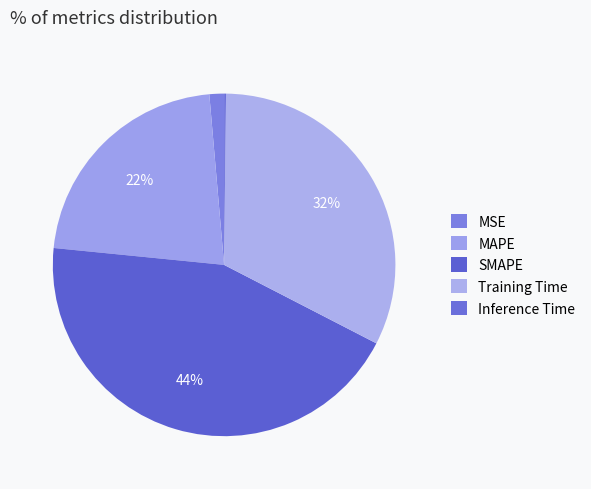

What is the smallest slice in the pie chart?

Inference Time